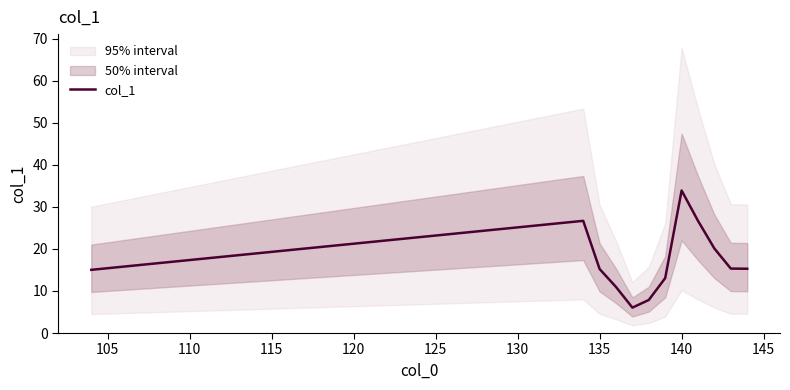

Reading right to left, list all the values displayed in this chart.

15.3	15.3	20.1	26.7	33.9	13.1	7.9	6.0	11.0	15.2	26.7	15.0